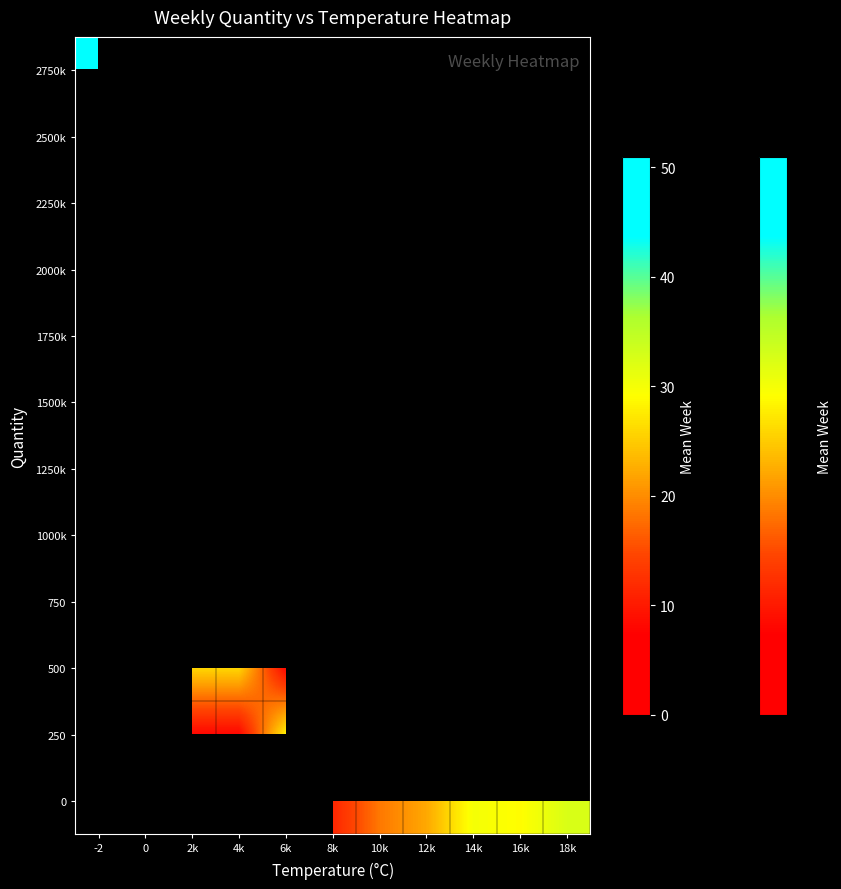

Count the number of categories in the chart.

11